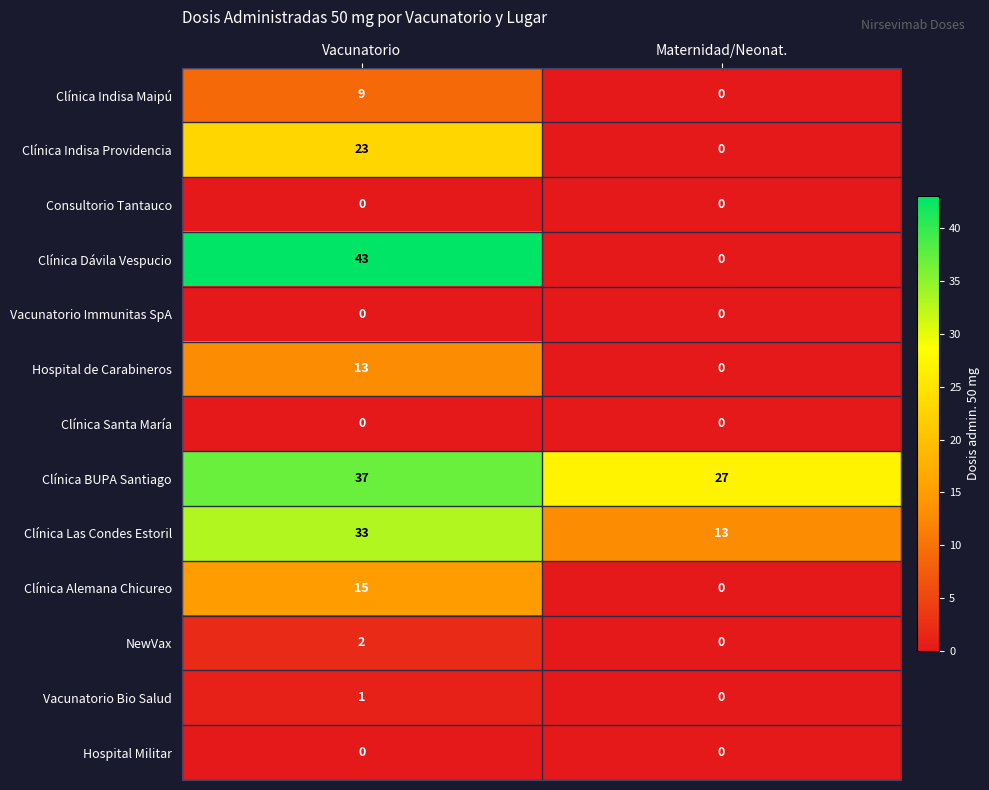

What is the total value across all series at Vacunatorio?

176